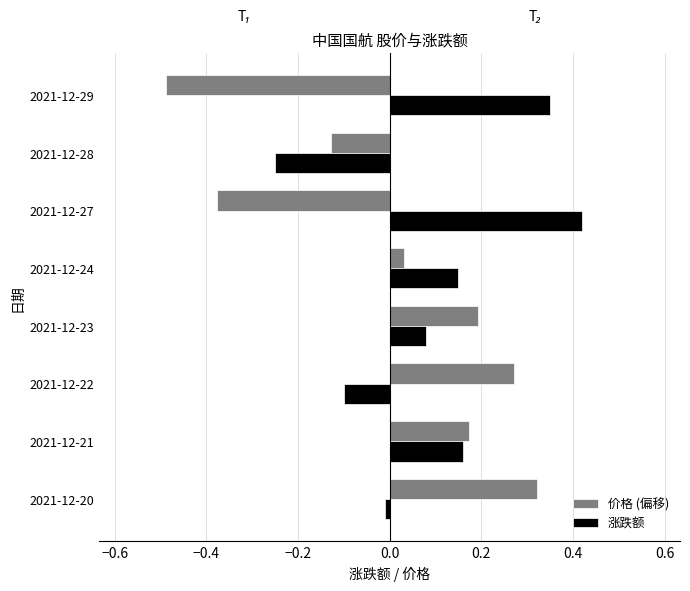

What is the minimum value shown in the chart?

-0.5